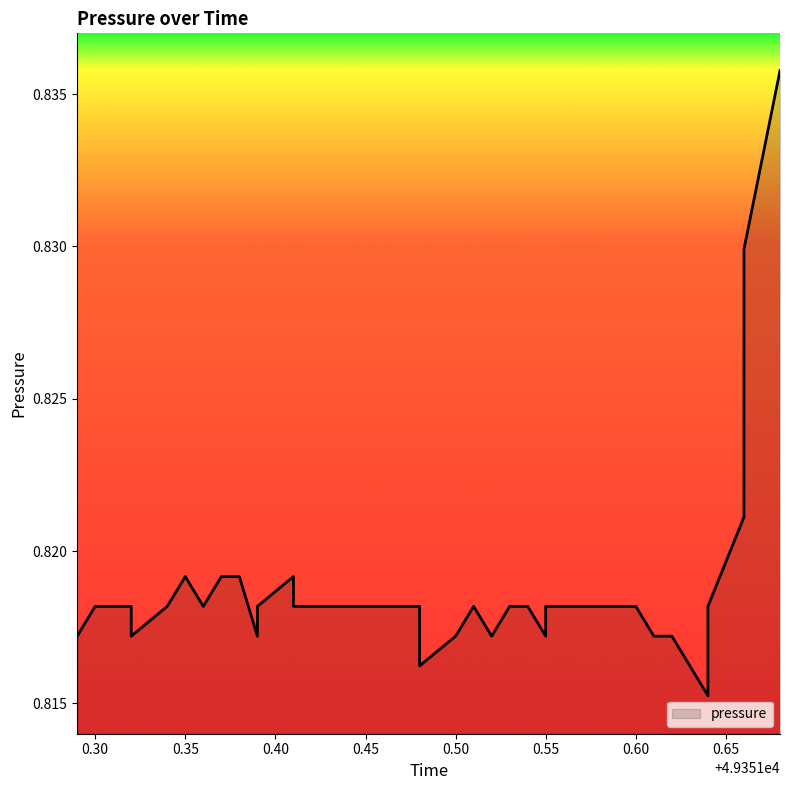

What is the label of the 34th point from the right?

0.35